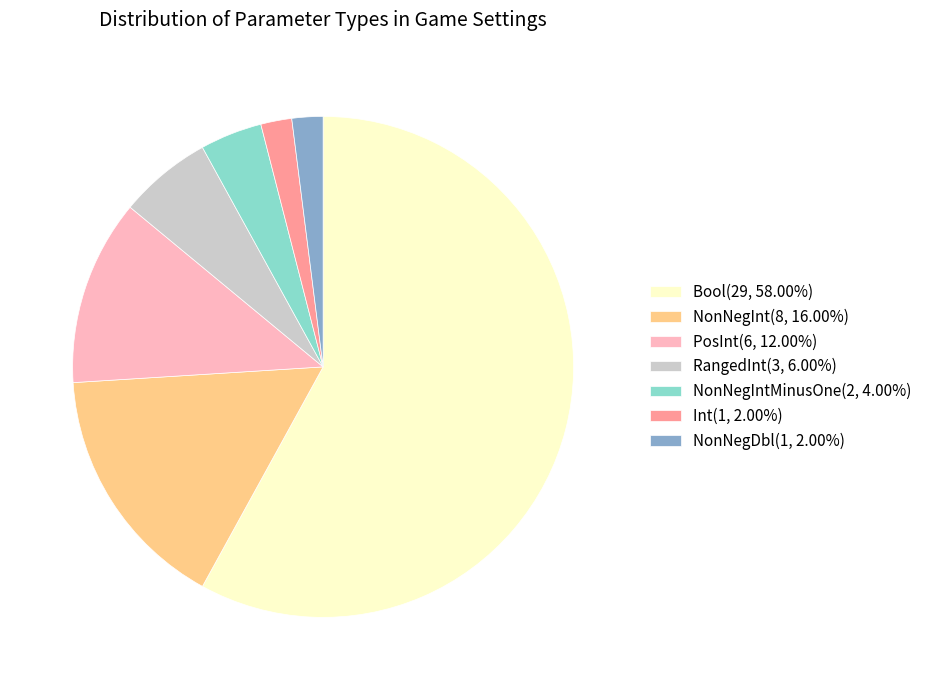

Does Bool(29, 58.00%) represent more than half of the total?

Yes